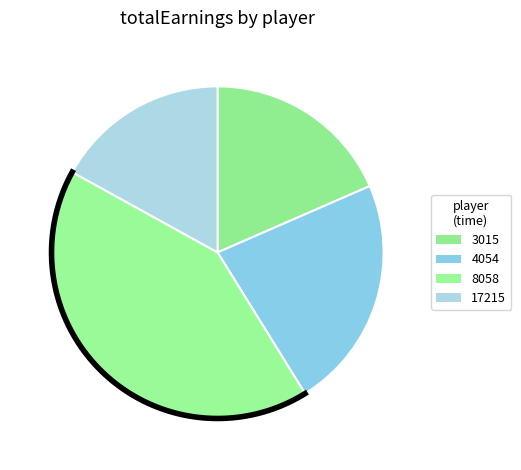

What is the largest slice in the pie chart?

8058